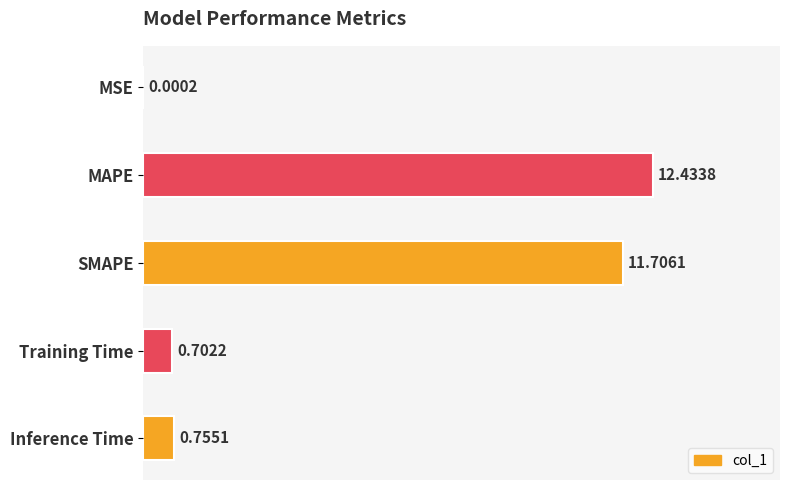

What is the greatest value displayed?

12.4